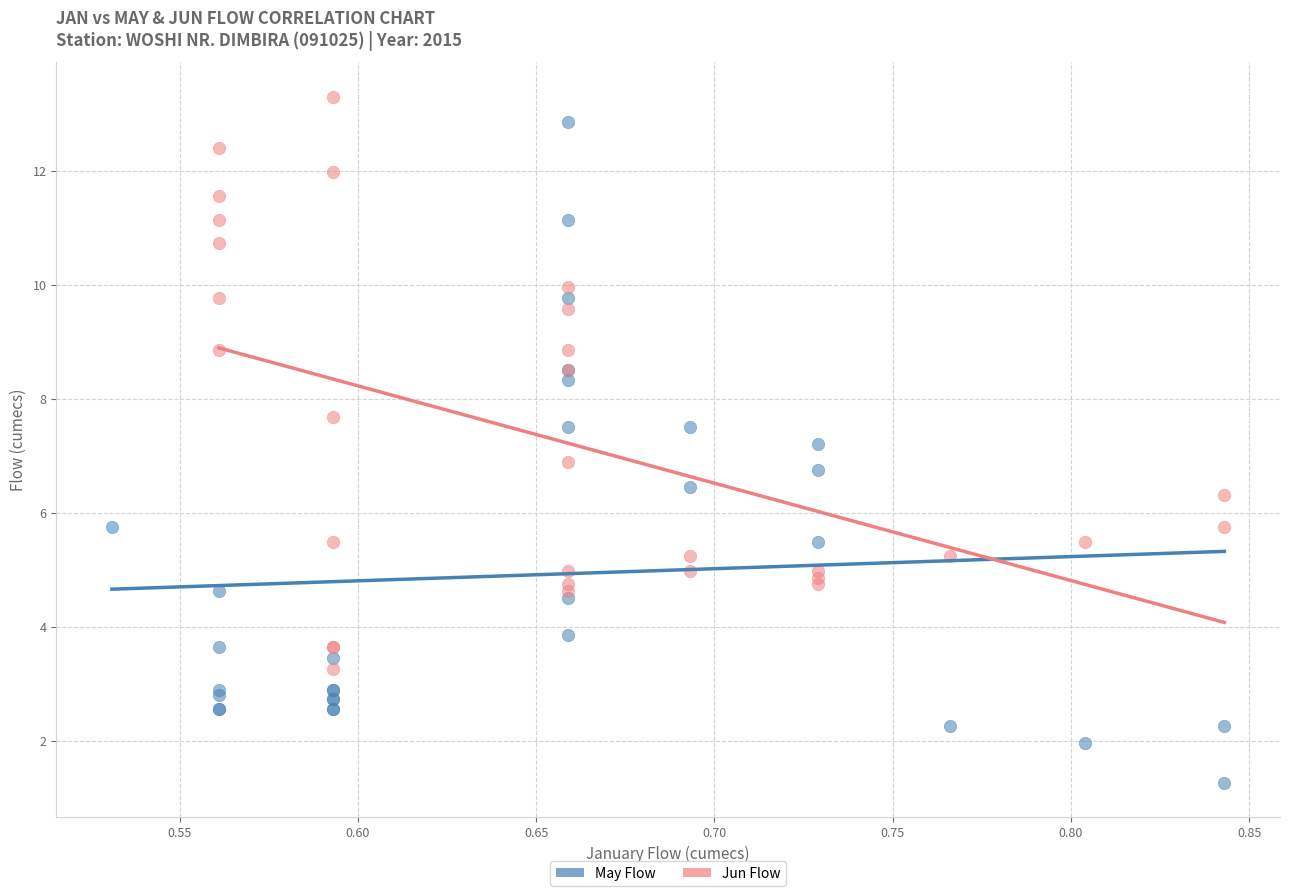

Which series reaches the maximum Y coordinate?

Jun Flow